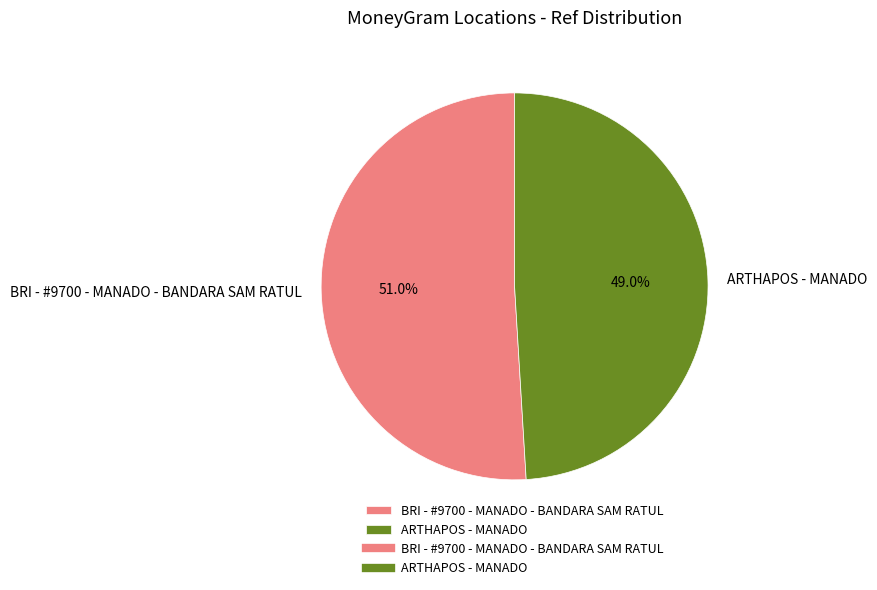

To the nearest percent, what is the average slice percentage?

50%